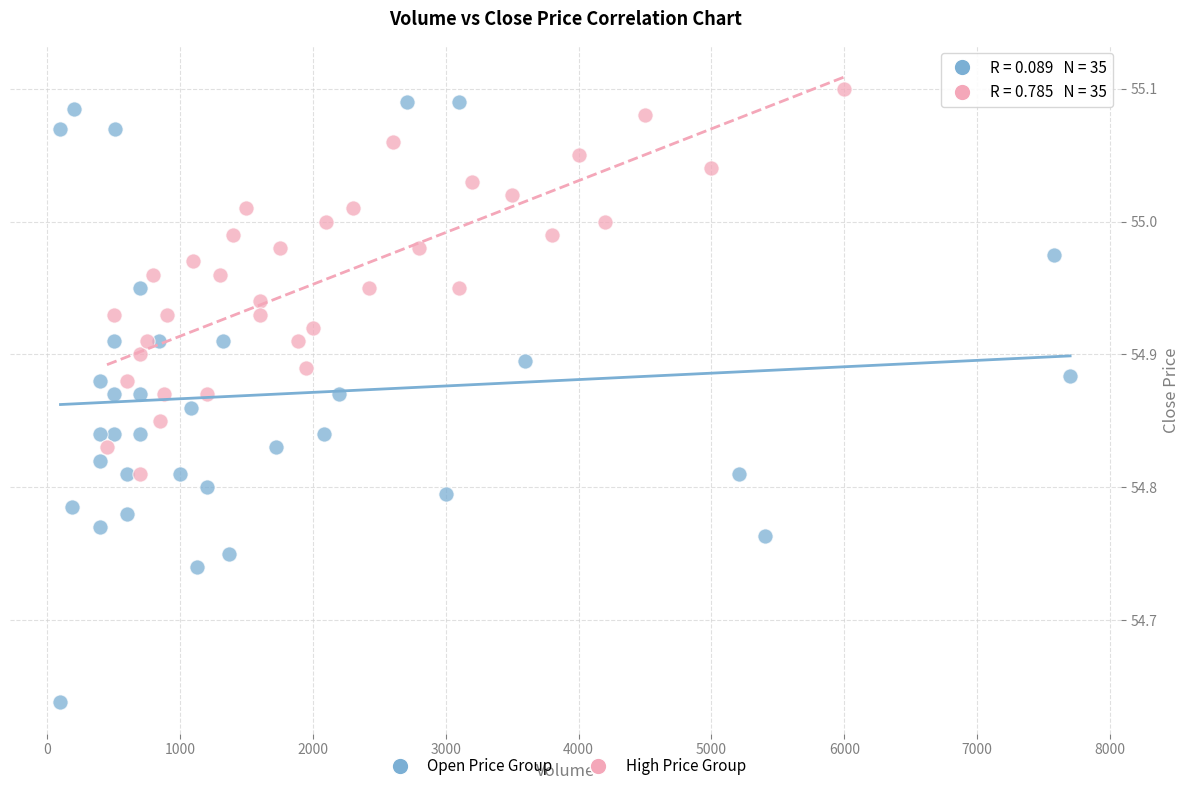

What are all the series names shown in the legend?

Open Price Group, High Price Group